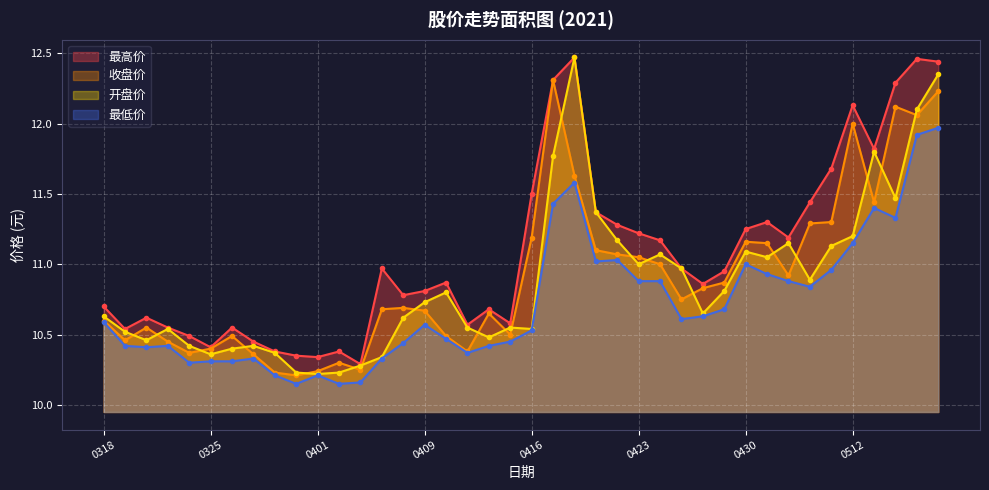

Which series changed the most between 0409 and 0512?

收盘价